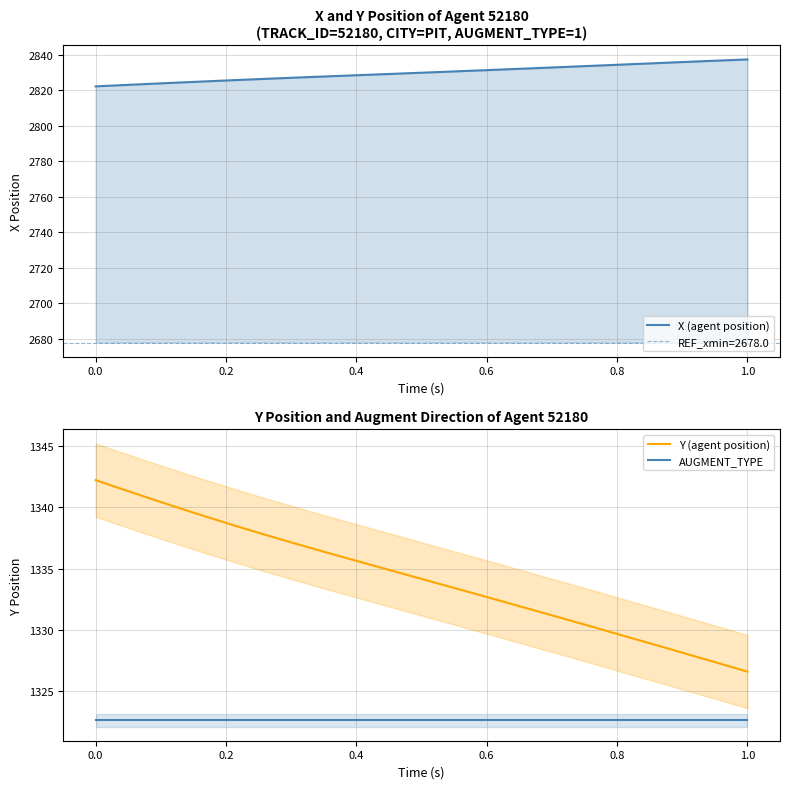

Which series has the largest total across all categories?

X (agent position)